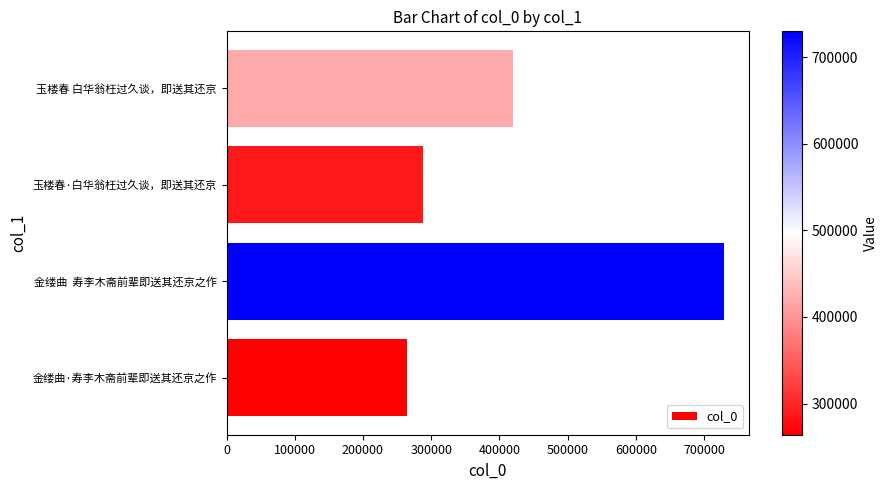

What is the smallest value displayed?

264081